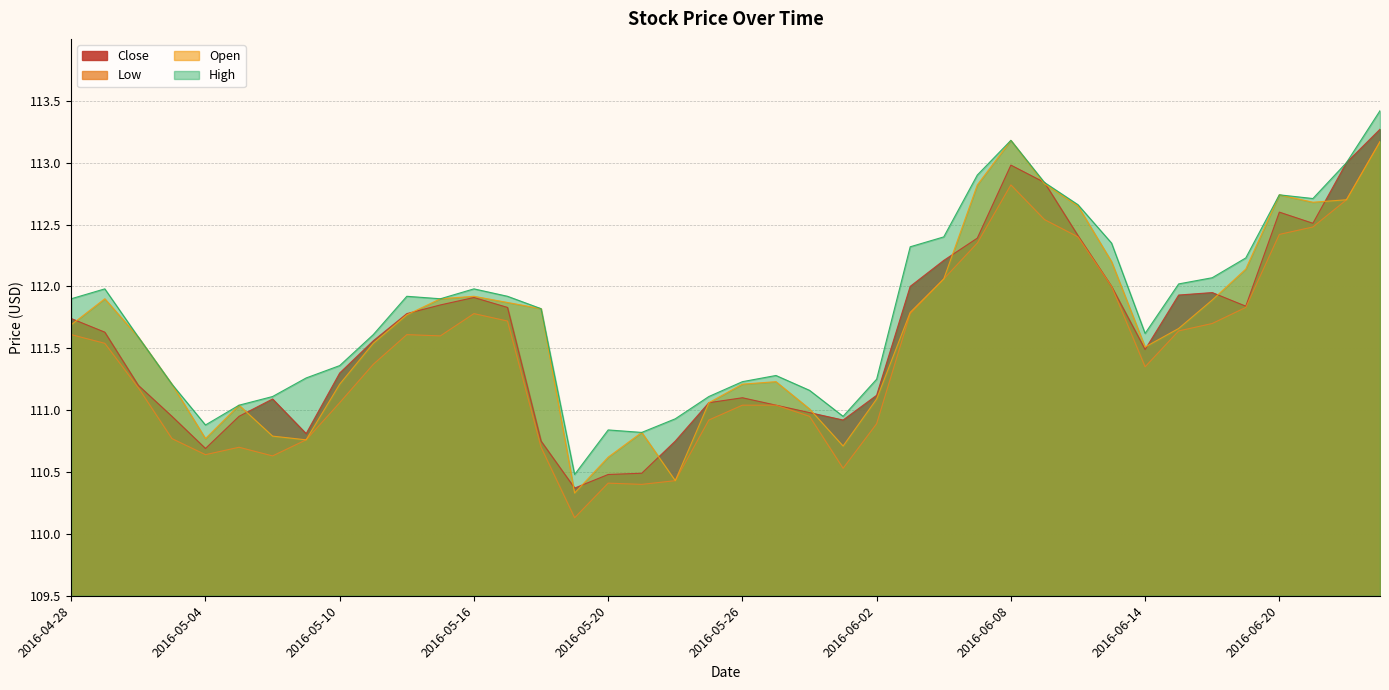

True or false: Open has more than 1 interior local peaks.

True